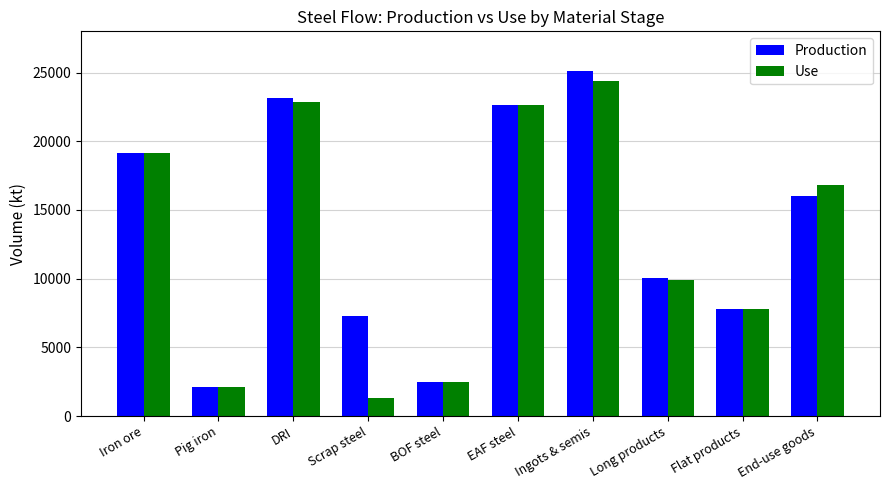

Reading right to left, transcribe all the data shown in this chart.

Production: 16052.6	7770.2	10063.6	25097.8	22613.5	2484.3	7312.3	23152.5	2109.5	19146.5
Use: 16833.7	7807.5	9934.3	24360.8	22613.5	2484.3	1316.0	22853.5	2108.6	19146.5